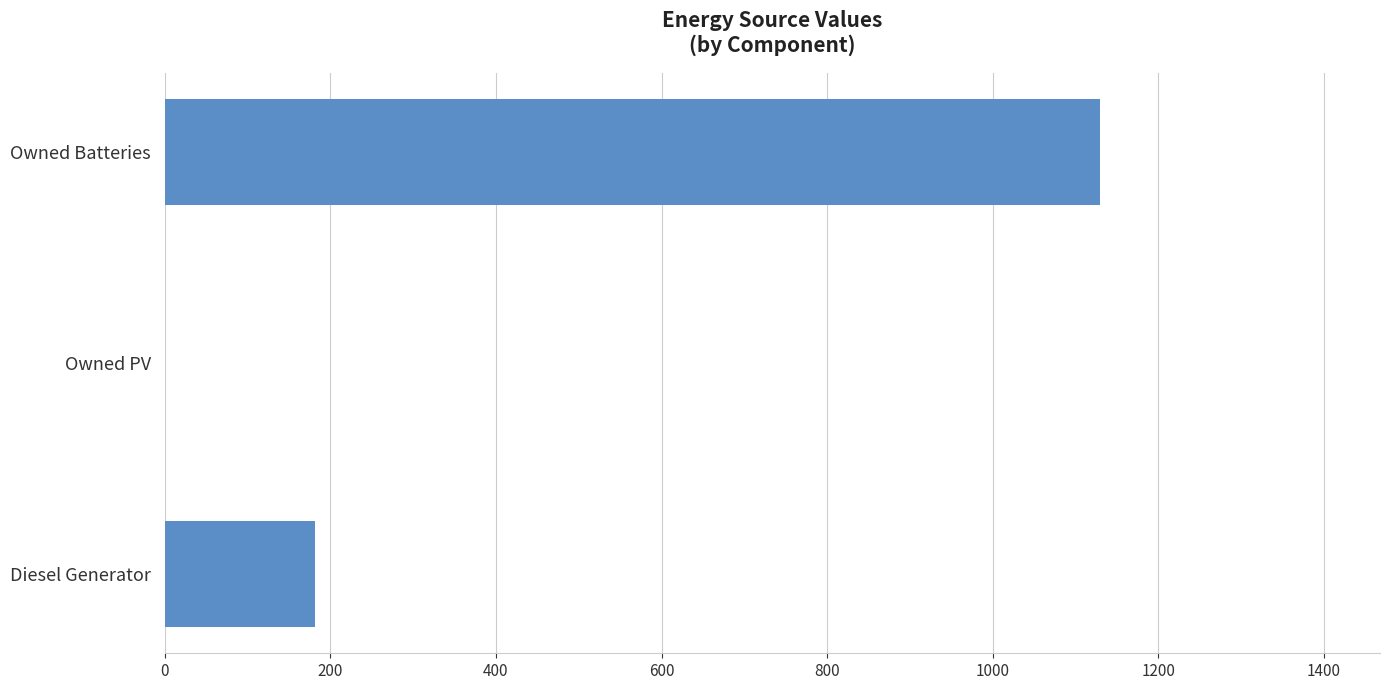

Reading bottom to top, transcribe all the data shown in this chart.

Diesel Generator=181.0	Owned PV=0.0	Owned Batteries=1129.0